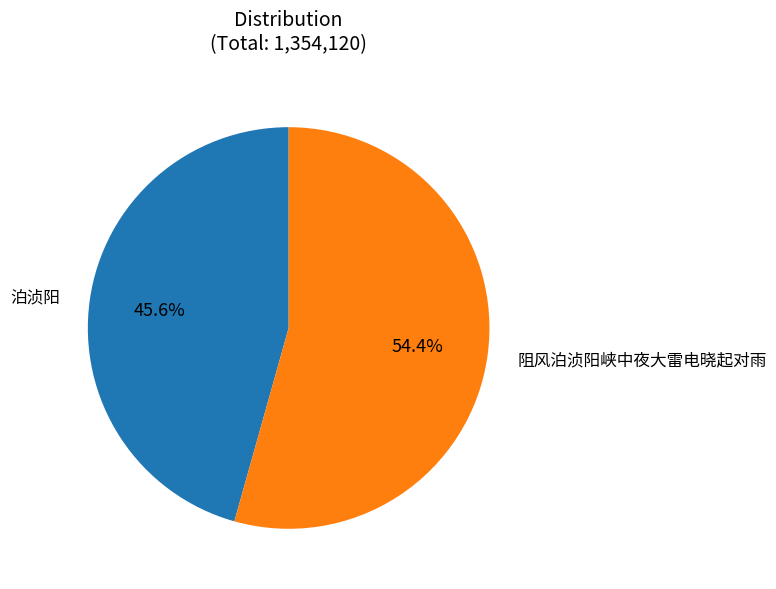

What is the smallest slice in the pie chart?

泊浈阳